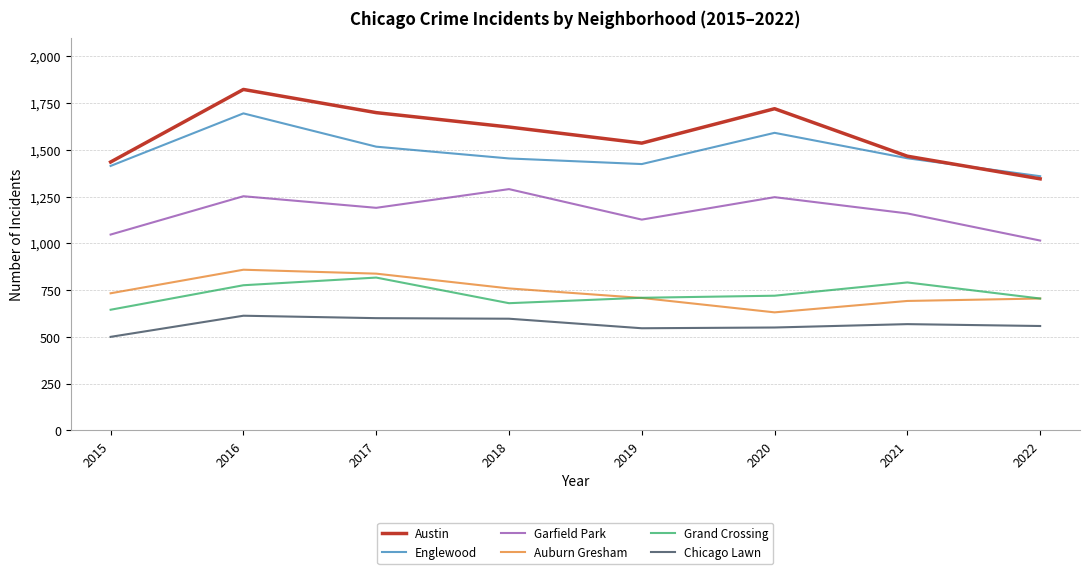

True or false: Grand Crossing has a value of 709 at 2019.

True